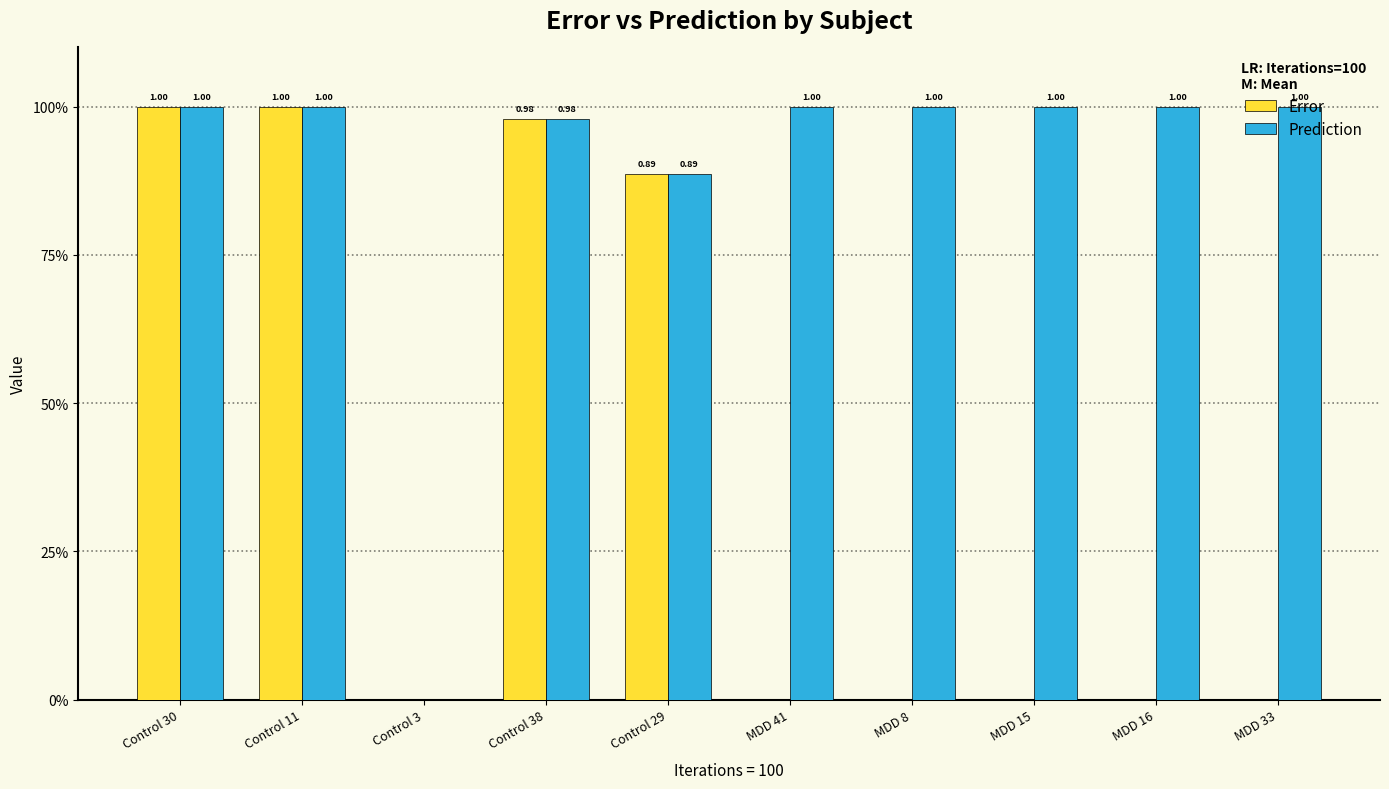

Reading right to left, list all the values displayed in this chart.

Error: MDD 33=0.0	MDD 16=0.0	MDD 15=0.0	MDD 8=0.0	MDD 41=0.0	Control 29=0.9	Control 38=1.0	Control 3=0.0	Control 11=1.0	Control 30=1.0
Prediction: MDD 33=1.0	MDD 16=1.0	MDD 15=1.0	MDD 8=1.0	MDD 41=1.0	Control 29=0.9	Control 38=1.0	Control 3=0.0	Control 11=1.0	Control 30=1.0